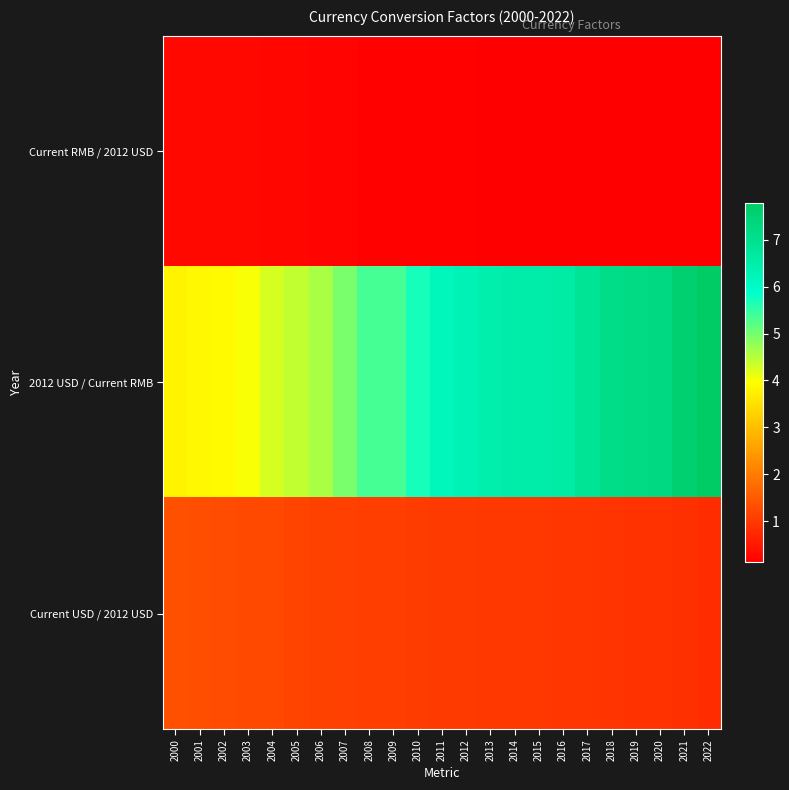

Reading right to left, extract all data points from this chart.

Current RMB / 2012 USD: 2022=0.1	2021=0.1	2020=0.1	2019=0.1	2018=0.1	2017=0.1	2016=0.2	2015=0.2	2014=0.2	2013=0.2	2012=0.2	2011=0.2	2010=0.2	2009=0.2	2008=0.2	2007=0.2	2006=0.2	2005=0.2	2004=0.2	2003=0.3	2002=0.3	2001=0.3	2000=0.3
2012 USD / Current RMB: 2022=7.8	2021=7.6	2020=7.3	2019=7.2	2018=7.1	2017=6.9	2016=6.6	2015=6.5	2014=6.5	2013=6.4	2012=6.3	2011=6.2	2010=5.7	2009=5.3	2008=5.4	2007=5.0	2006=4.6	2005=4.4	2004=4.3	2003=4.0	2002=3.9	2001=3.9	2000=3.8
Current USD / 2012 USD: 2022=0.8	2021=0.8	2020=0.9	2019=0.9	2018=0.9	2017=0.9	2016=1.0	2015=1.0	2014=1.0	2013=1.0	2012=1.0	2011=1.0	2010=1.1	2009=1.1	2008=1.1	2007=1.1	2006=1.1	2005=1.2	2004=1.2	2003=1.2	2002=1.3	2001=1.3	2000=1.3